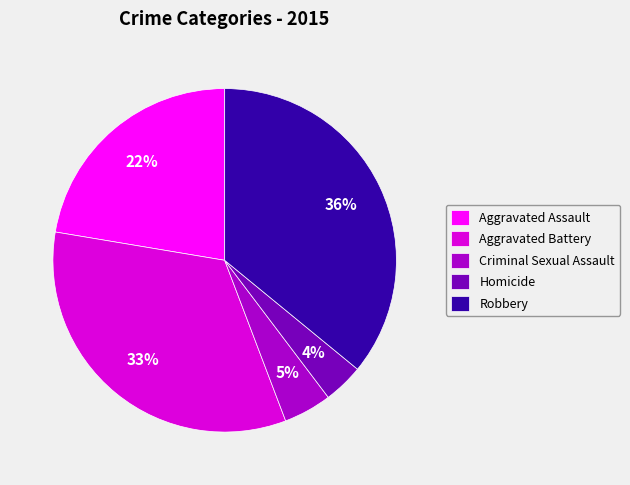

Does any single category account for the majority?

No